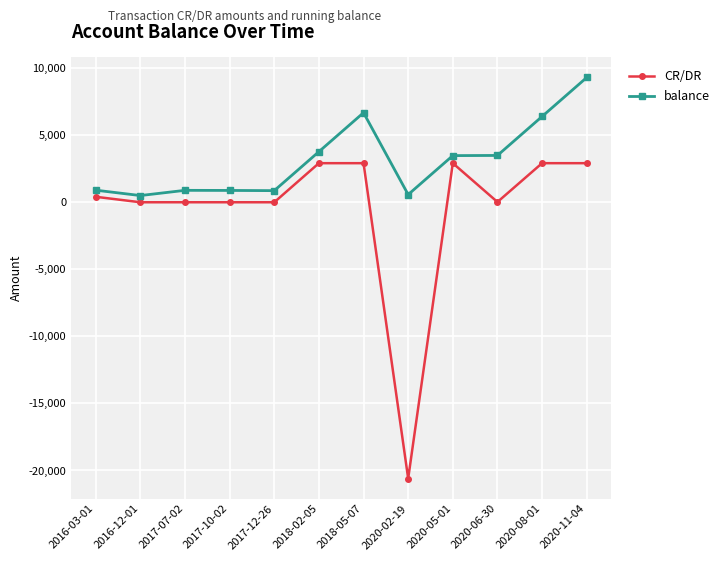

What is the value of the balance point at the 10th from the left?

3481.5